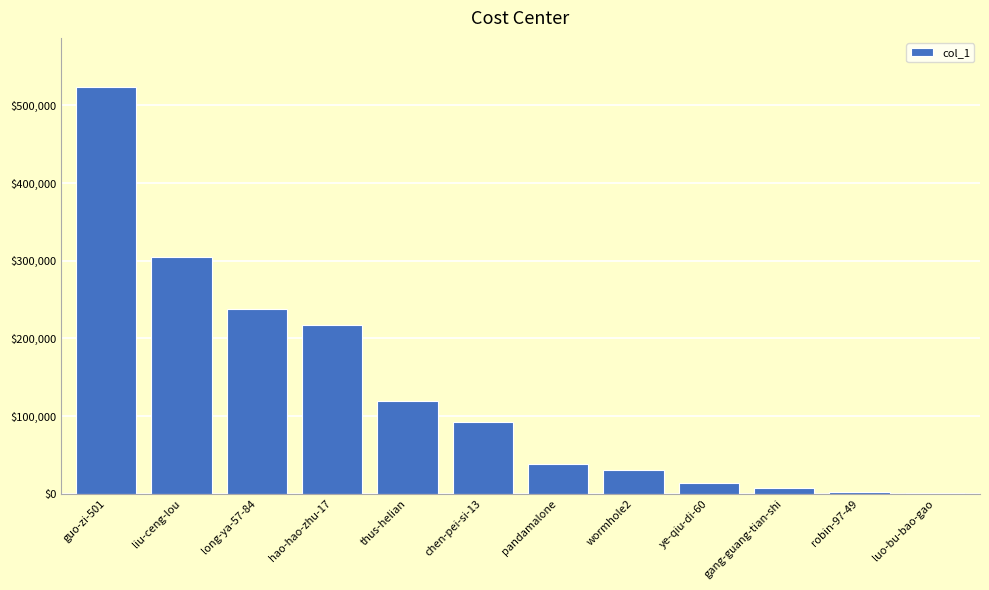

What is the difference between the values at luo-bu-bao-gao and hao-hao-zhu-17?

215557